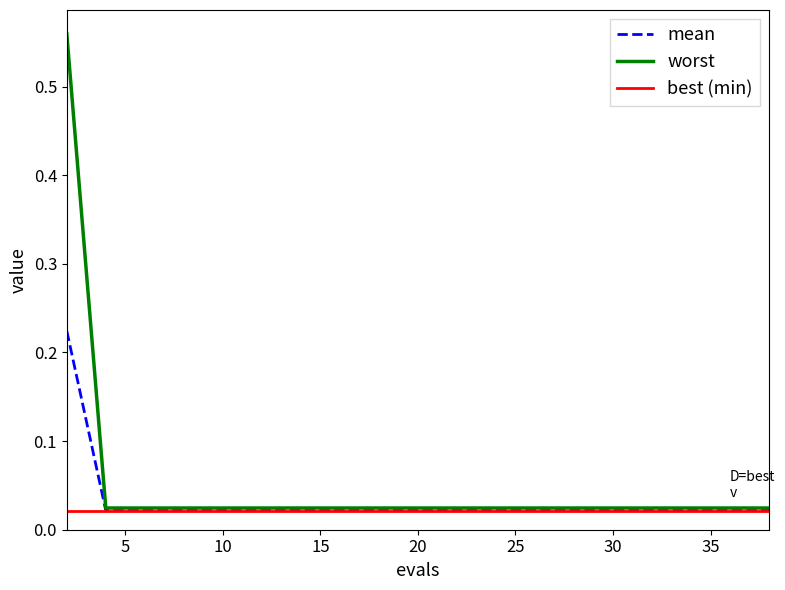

True or false: best and mean intersect in this chart.

False